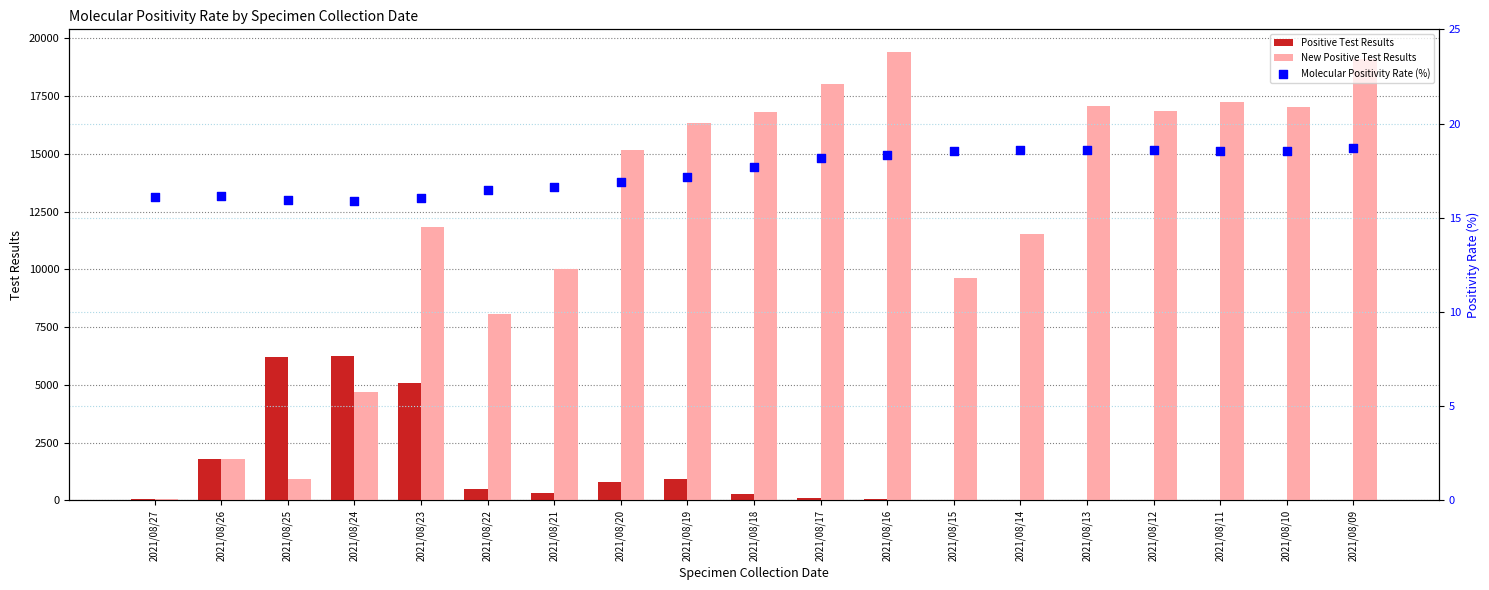

Which series contains the highest Y value?

New Positive Test Results